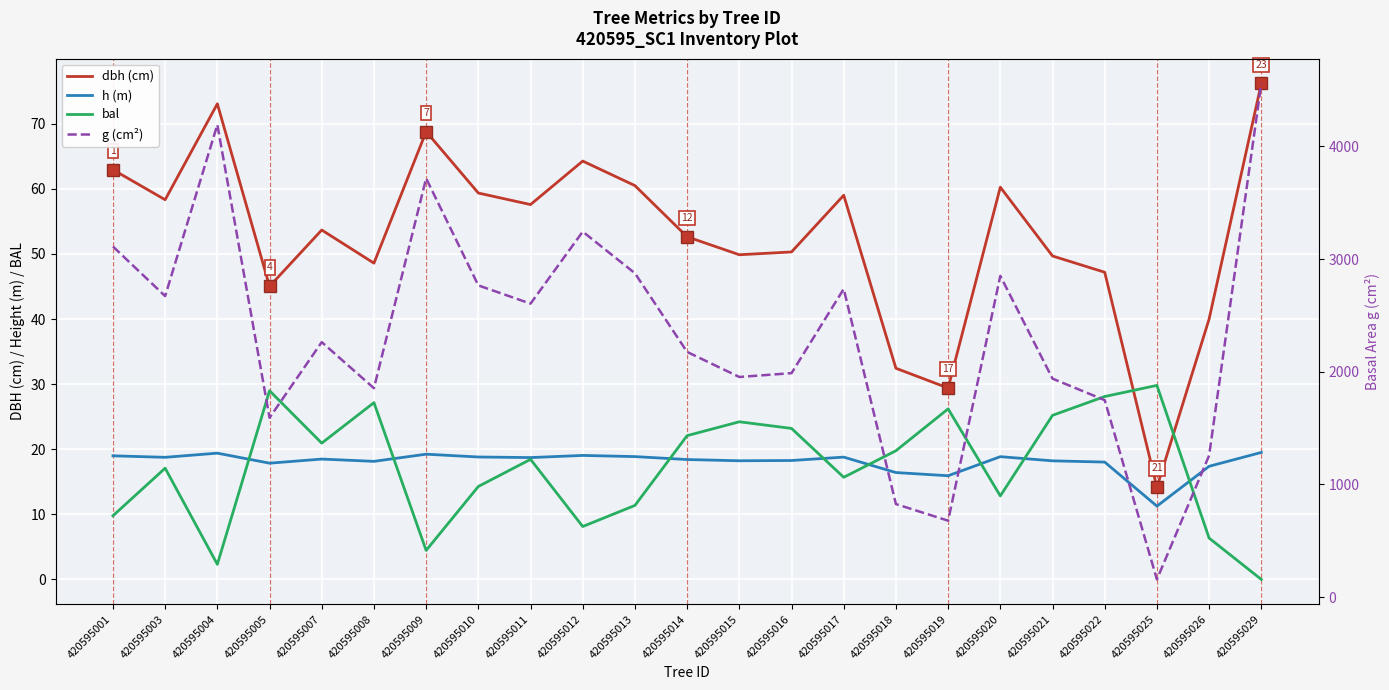

Between 420595022 and 420595016, which is larger?

420595016